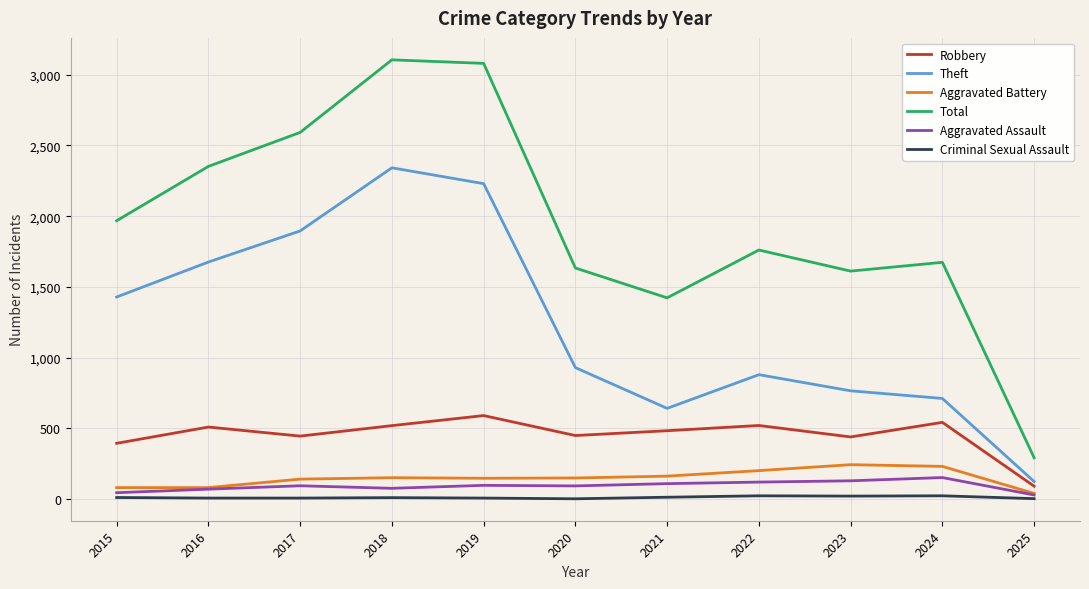

Is the value of Theft at 2015 greater than the value of Total at 2018?

No